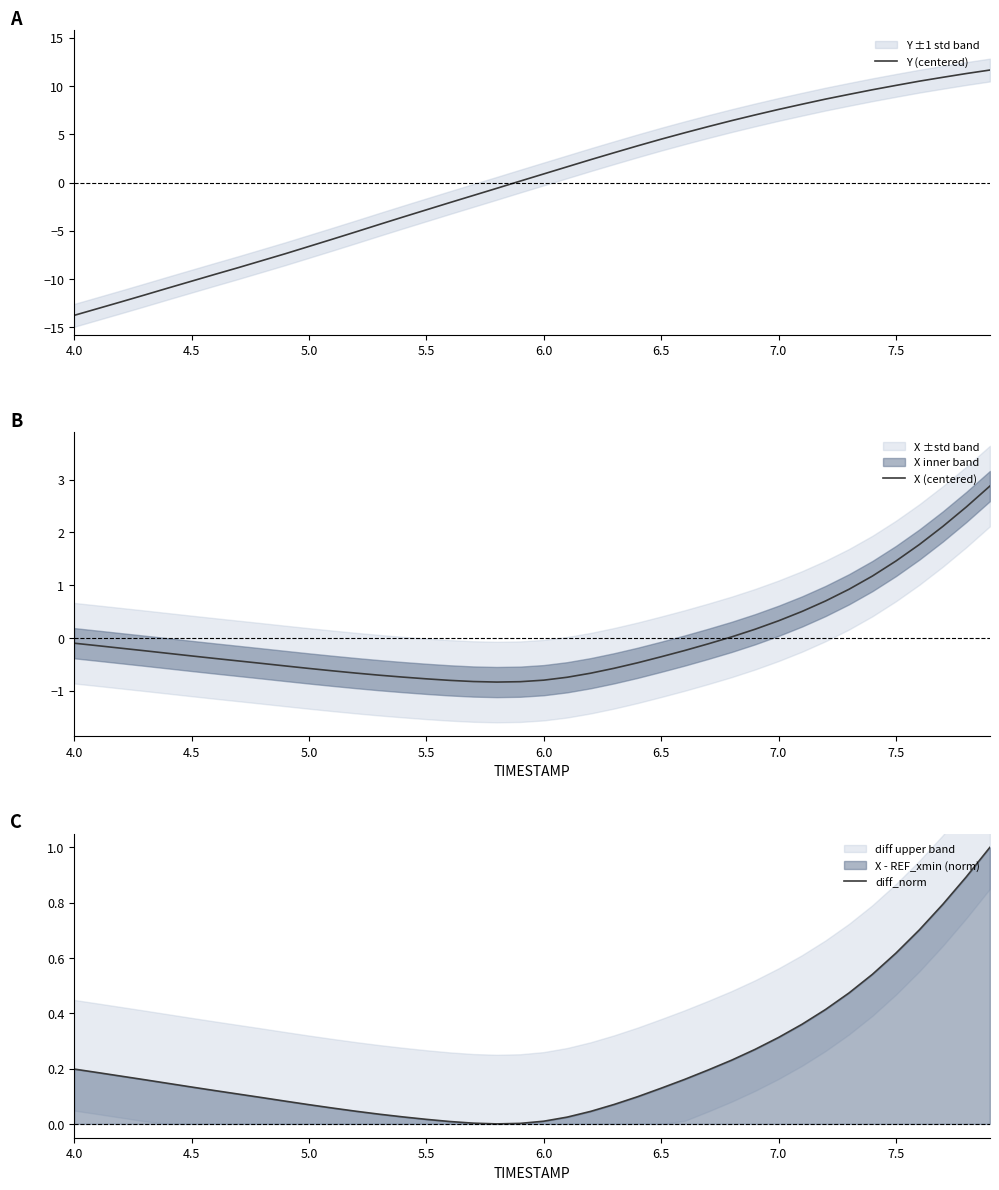

List the series in order of their peak value, lowest first.

diff_norm, X (centered), Y (centered)